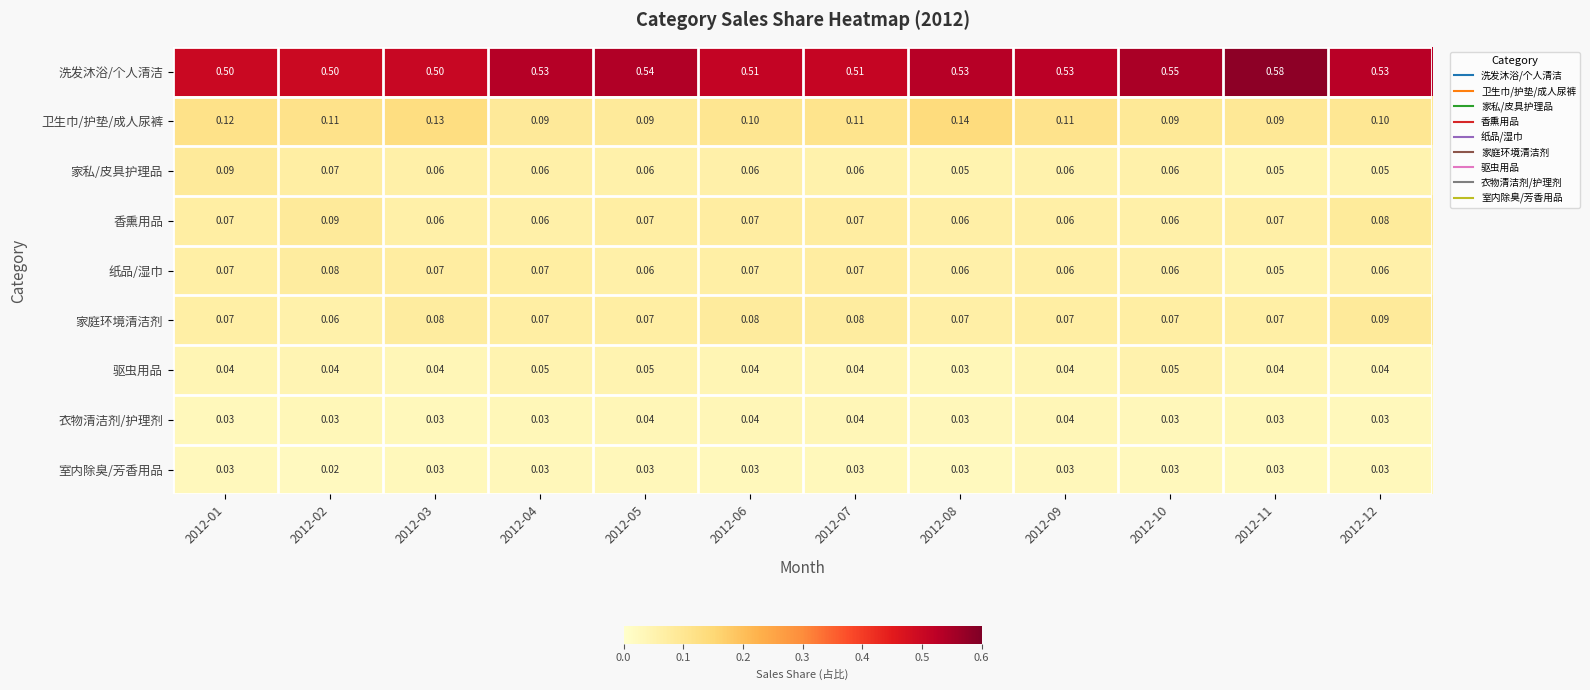

At which category is the sum across all series the highest?

2012-01